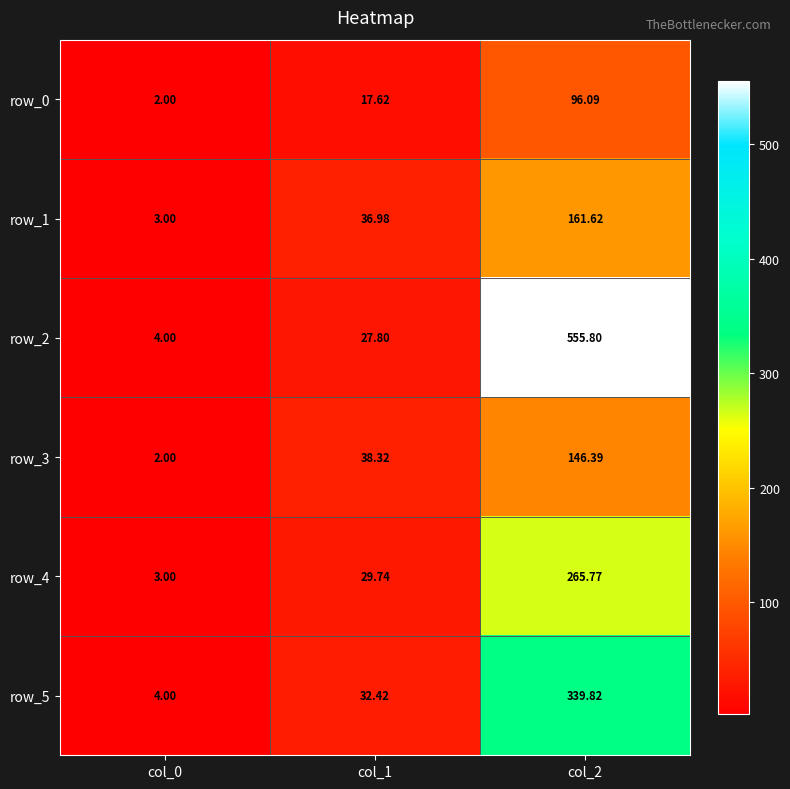

What is the total value across all series at col_1?

182.9